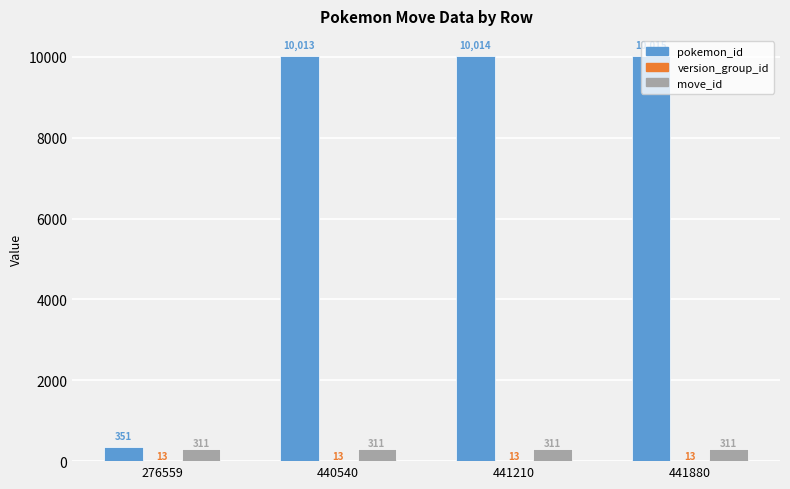

Which category has the highest value across all series?

441880